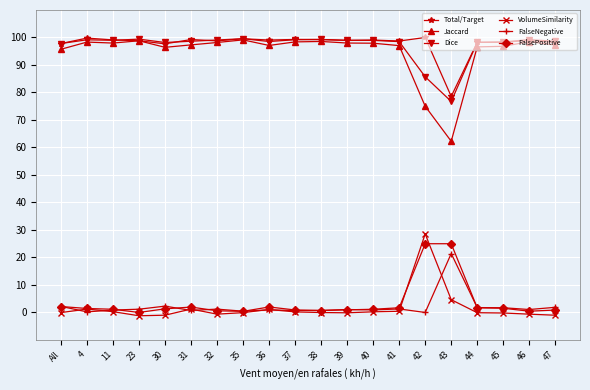

What position from the right is 44?

4